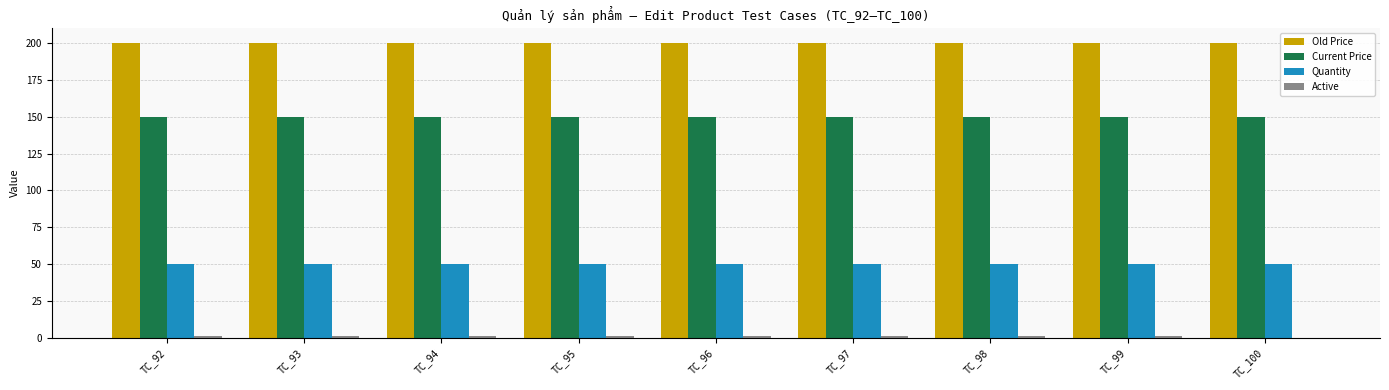

What is the maximum value shown in the chart?

200